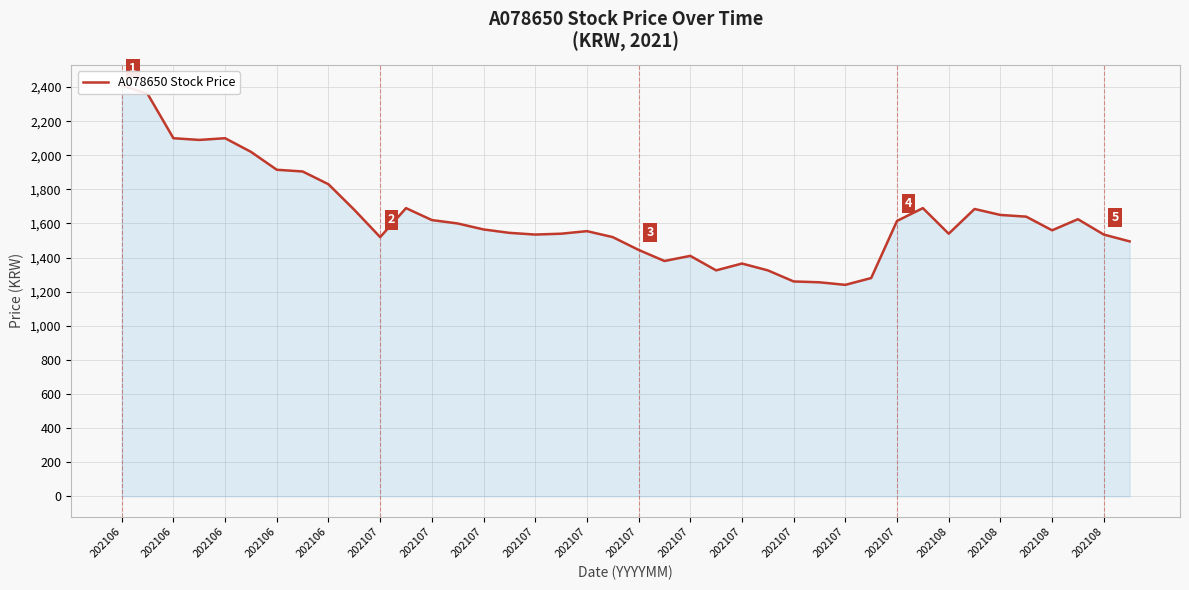

The value at 21 is 1805. True or false?

False